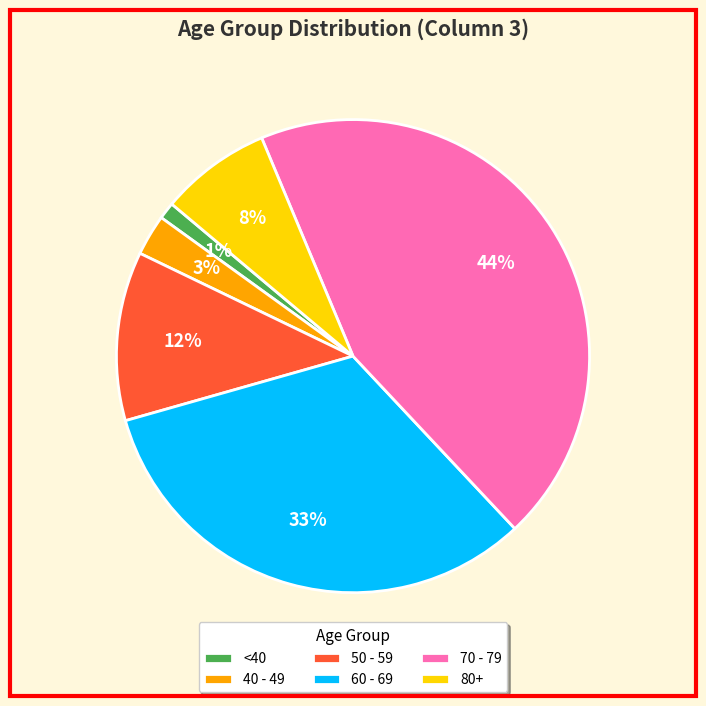

Is 60 - 69 the majority of the pie?

No